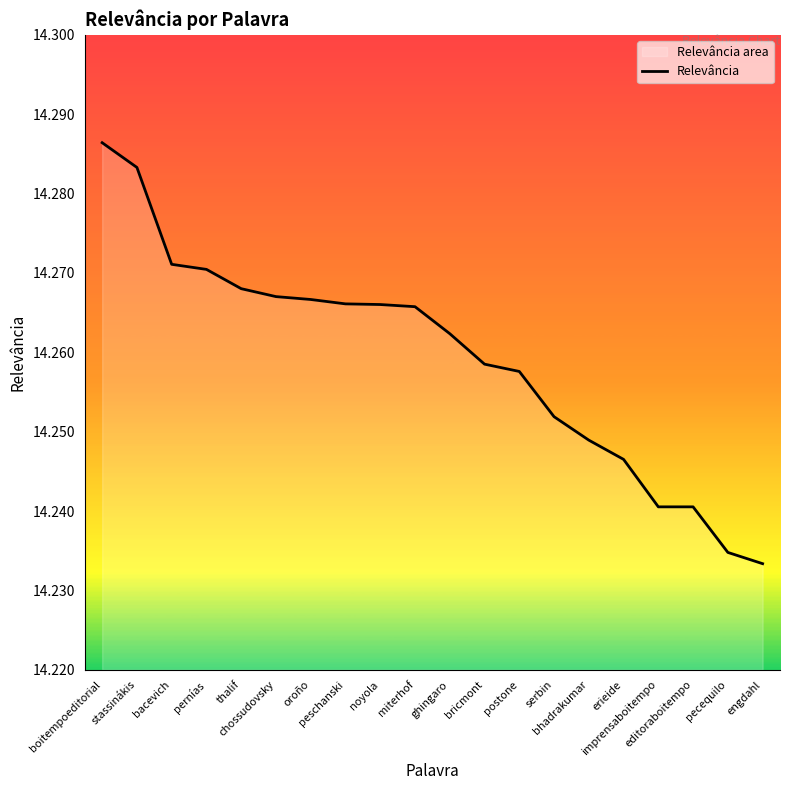

List the labels in order of value, smallest first.

engdahl, pecequilo, imprensaboitempo, editoraboitempo, erieide, bhadrakumar, serbin, postone, bricmont, ghingaro, miterhof, noyola, peschanski, oroño, chossudovsky, thalif, pernías, bacevich, stassinákis, boitempoeditorial